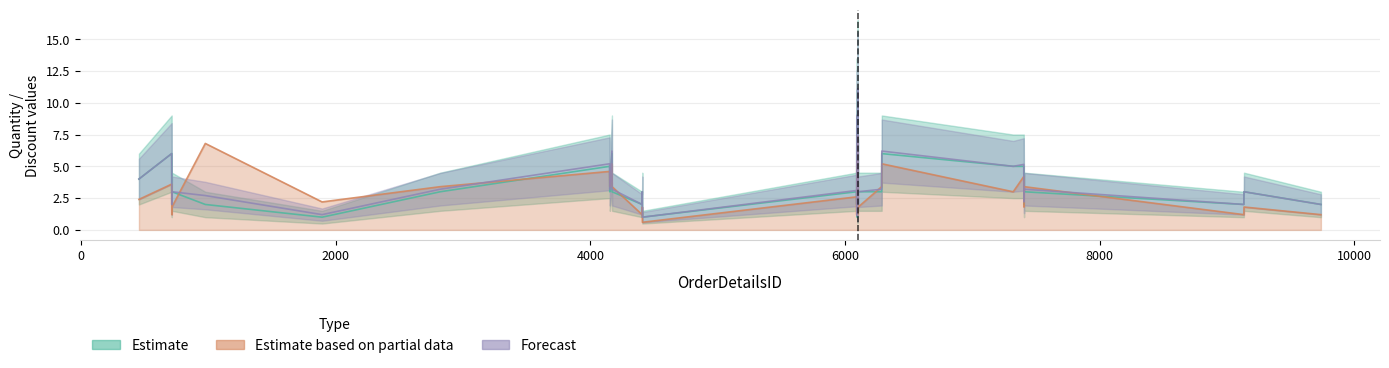

What value does the Forecast series have at 4409?

1.0